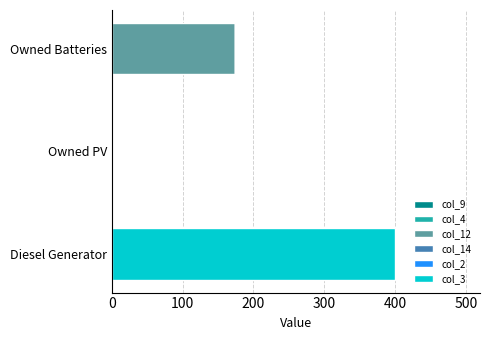

True or false: col_12 has a value of 174 at Owned Batteries.

True